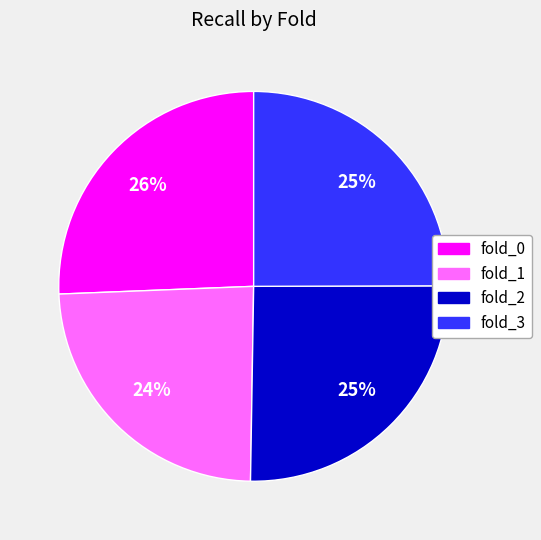

Which has a higher value, fold_3 or fold_0?

fold_0